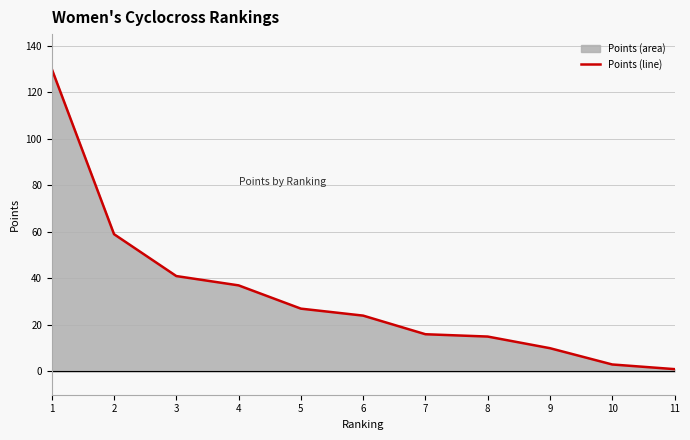

How many lines are shown in the chart?

1